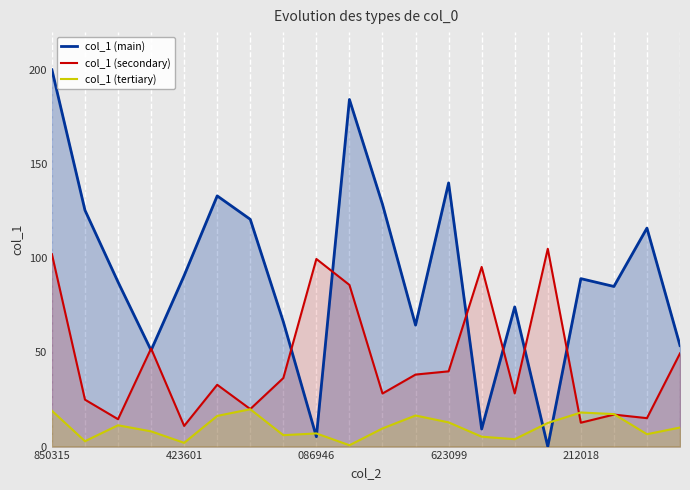

How many data points in col_1 (main) are above 89?

10